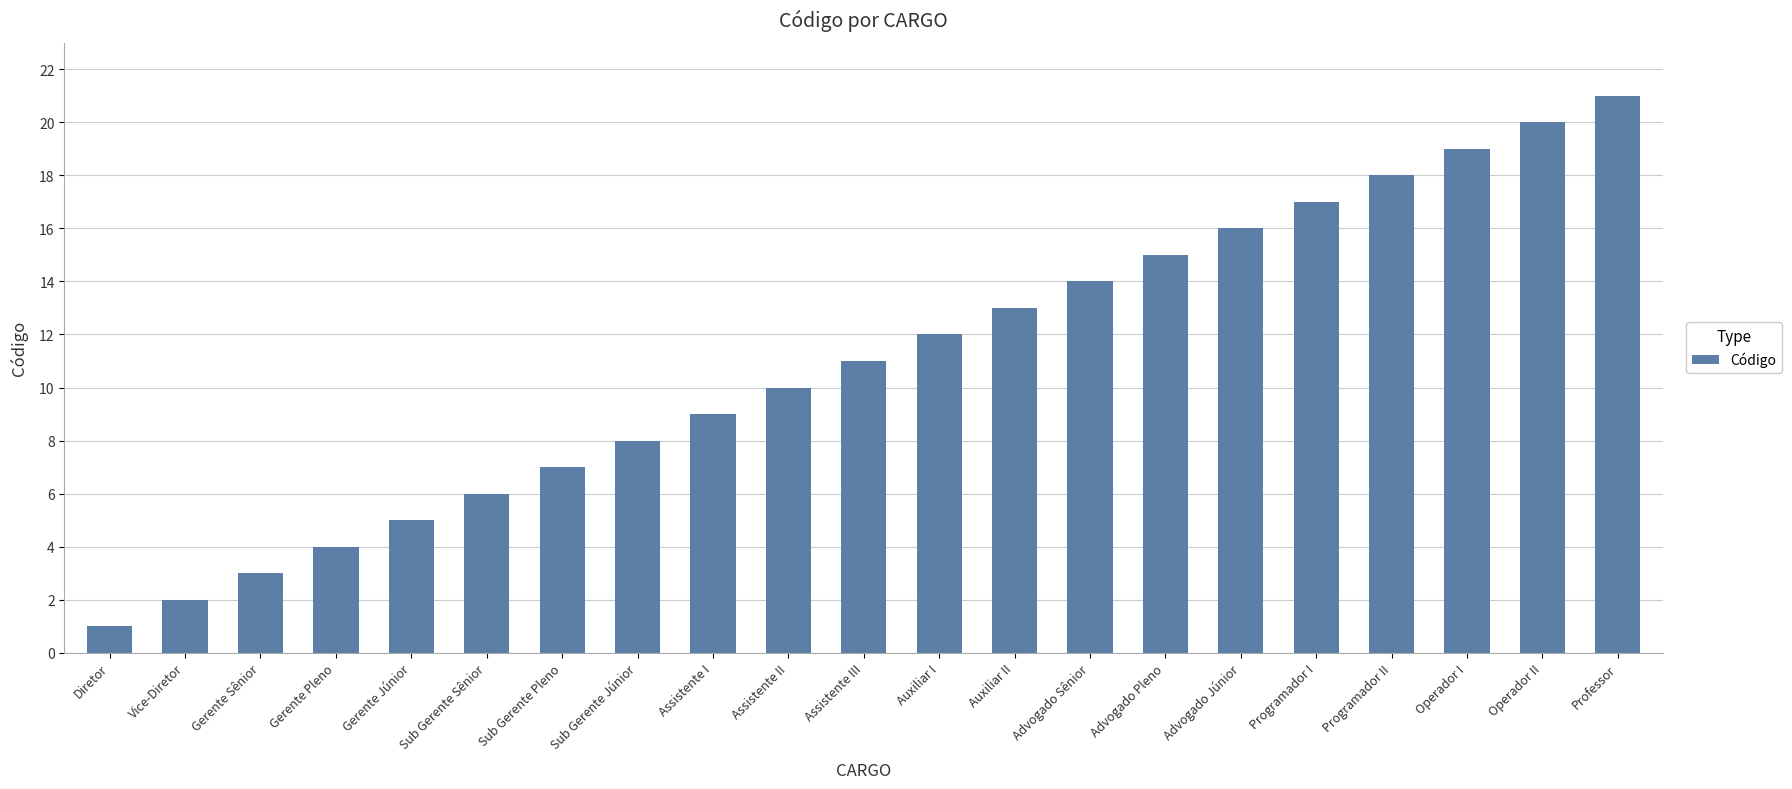

What is the sum of the values at Gerente Pleno and Assistente II?

14